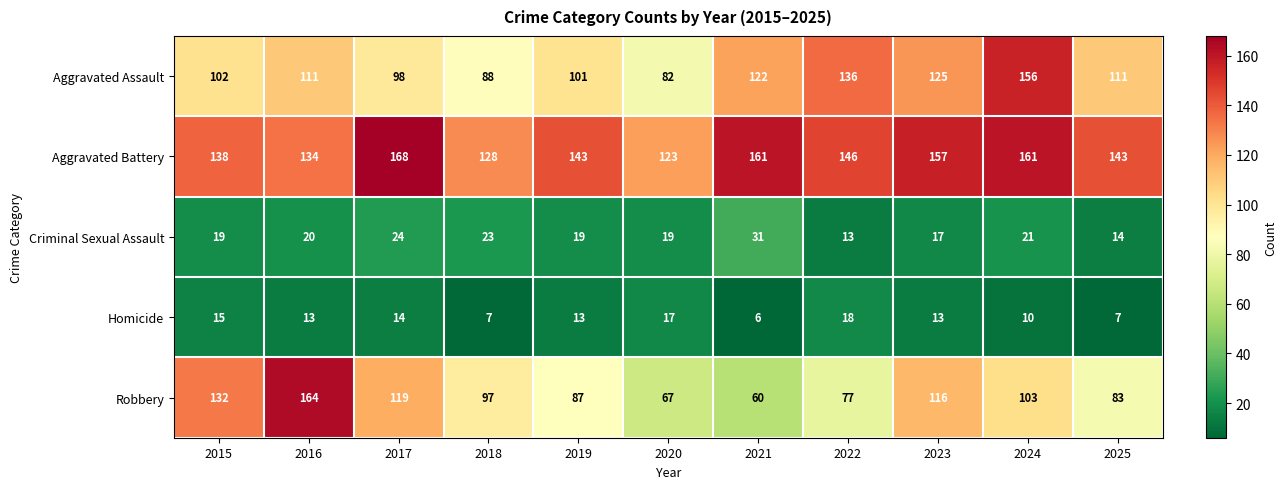

At which category is the sum across all series the highest?

2024